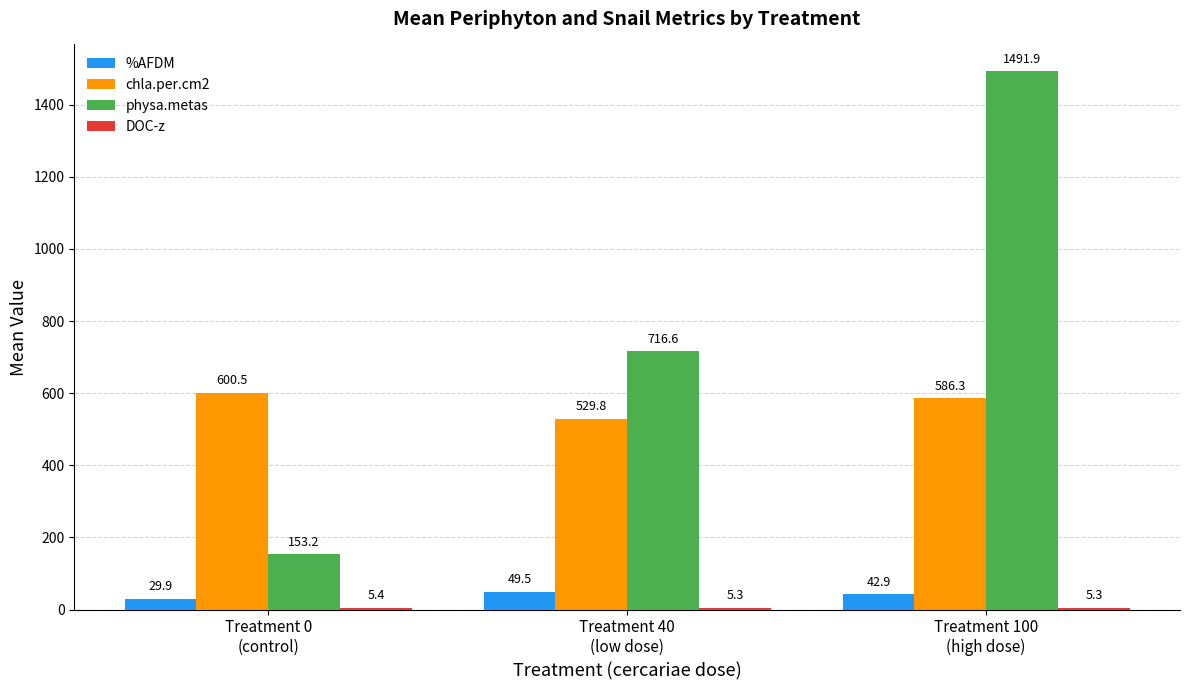

What is the greatest value displayed?

1491.9